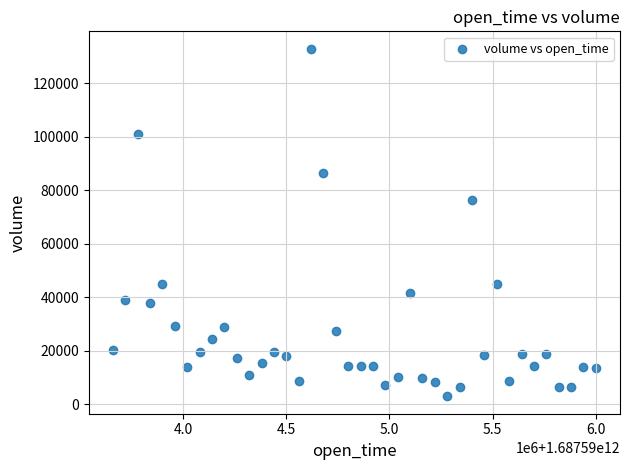

What is the range of Y values (max minus min)?

129847.4